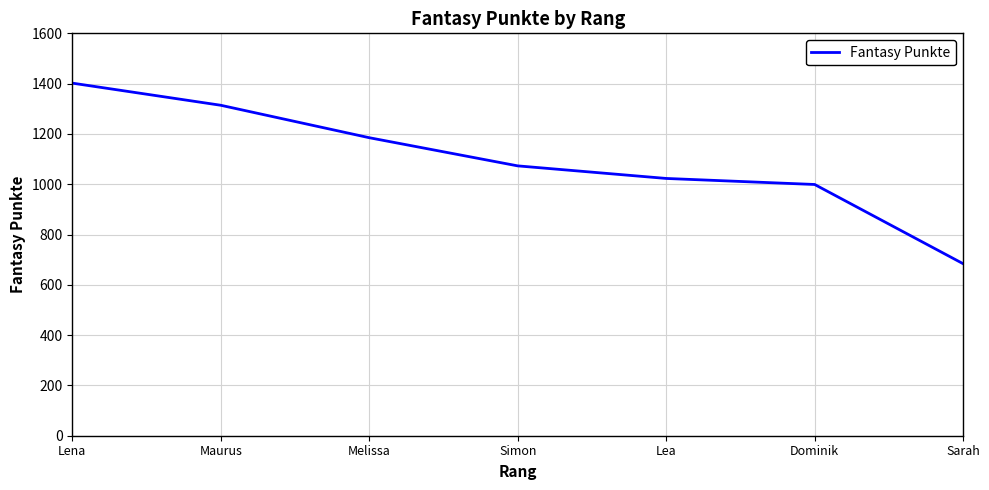

Which label corresponds to the smallest value in the chart?

Sarah